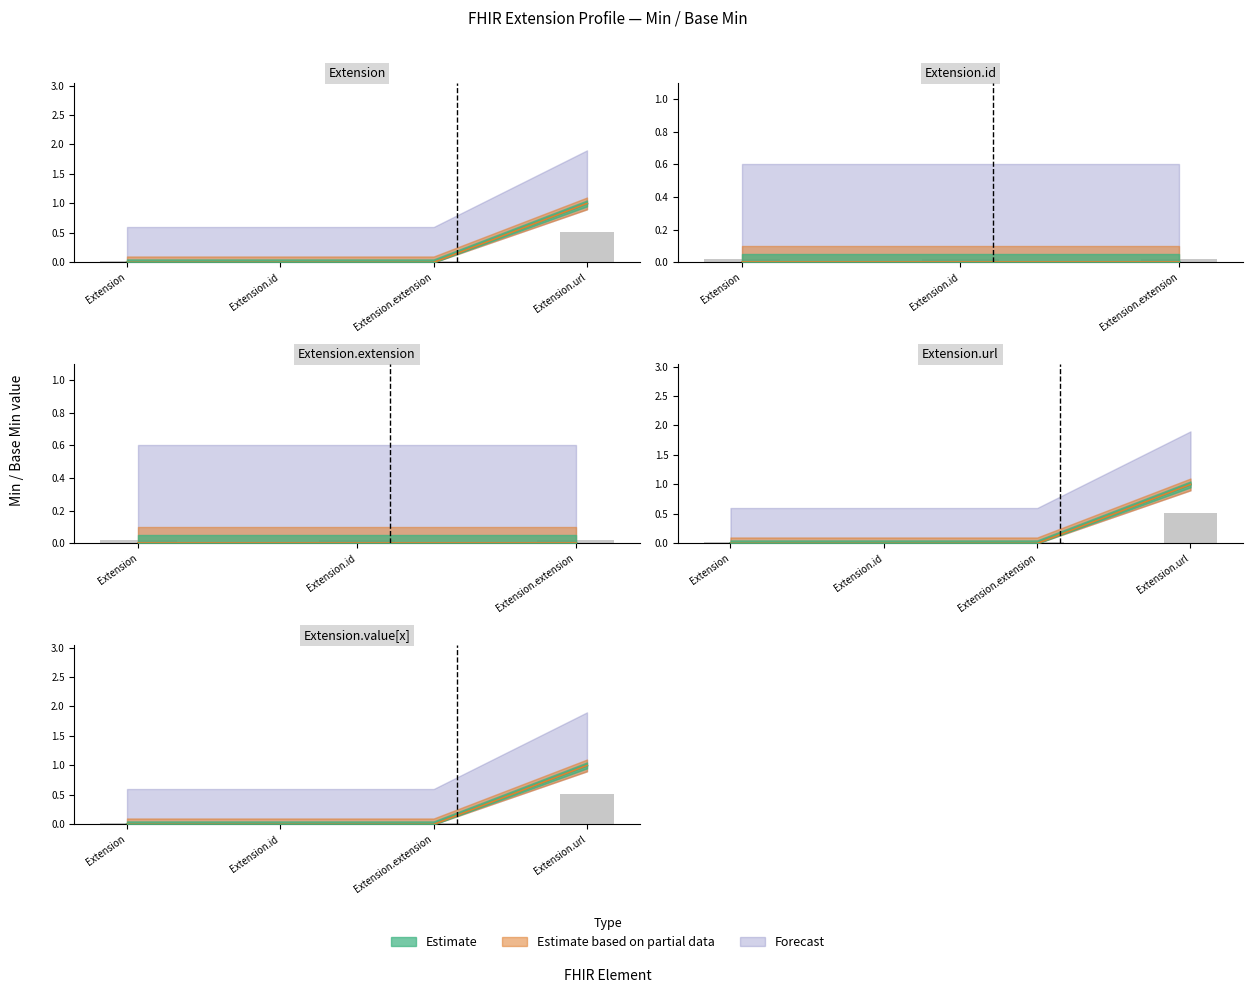

True or false: Estimate has a value of 1 at Extension.value[x].

True